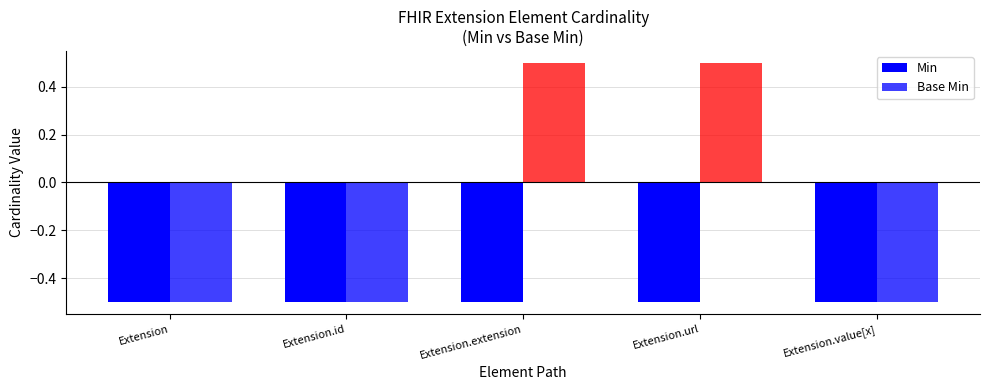

What are all the series names shown in the legend?

Min, Base Min